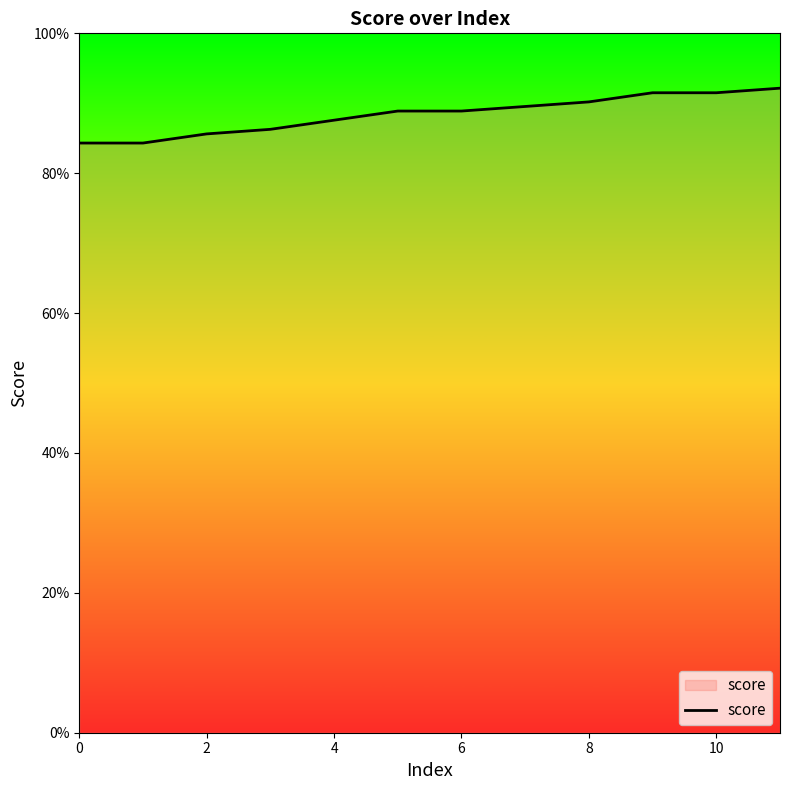

What is the maximum value shown in the chart?

0.9